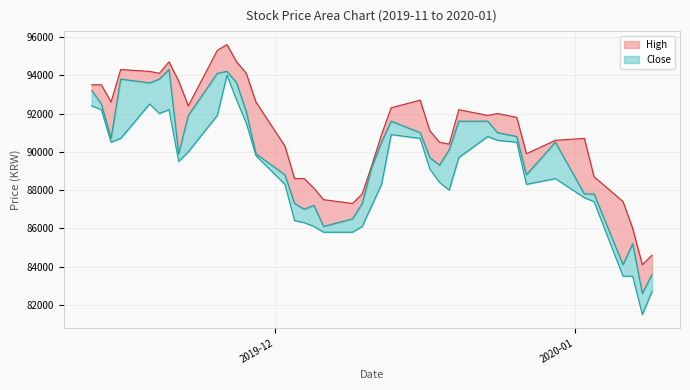

Which series has the largest total across all categories?

High